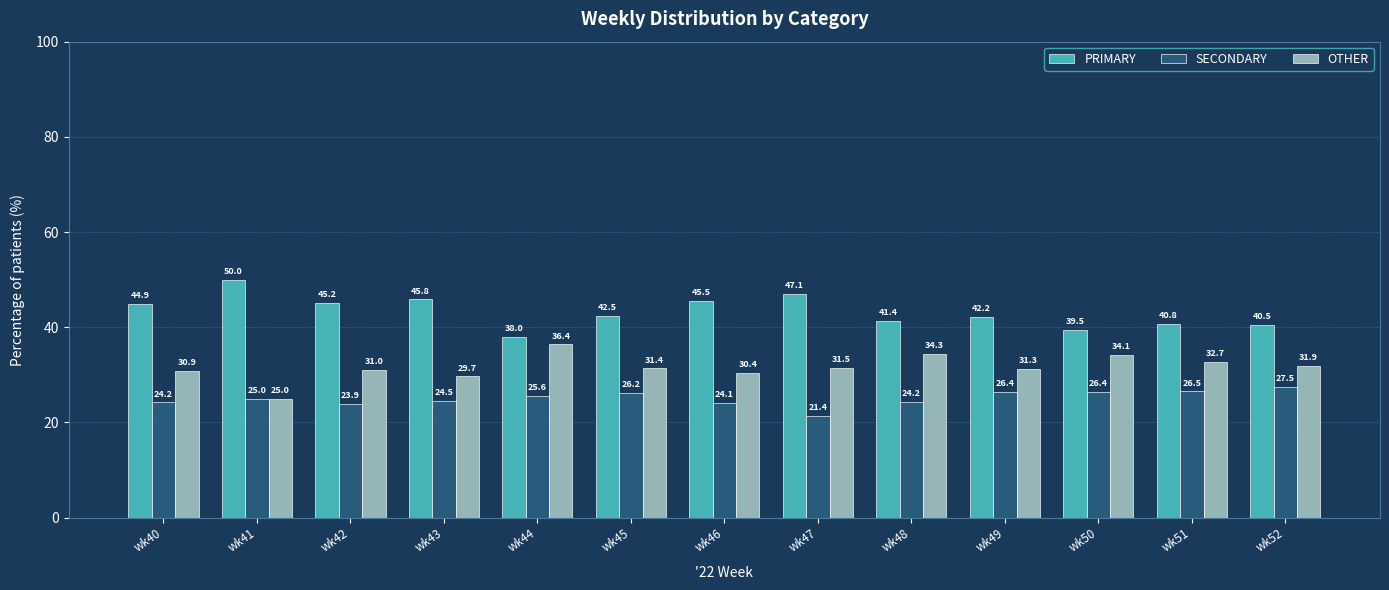

What is the greatest value displayed?

50.0